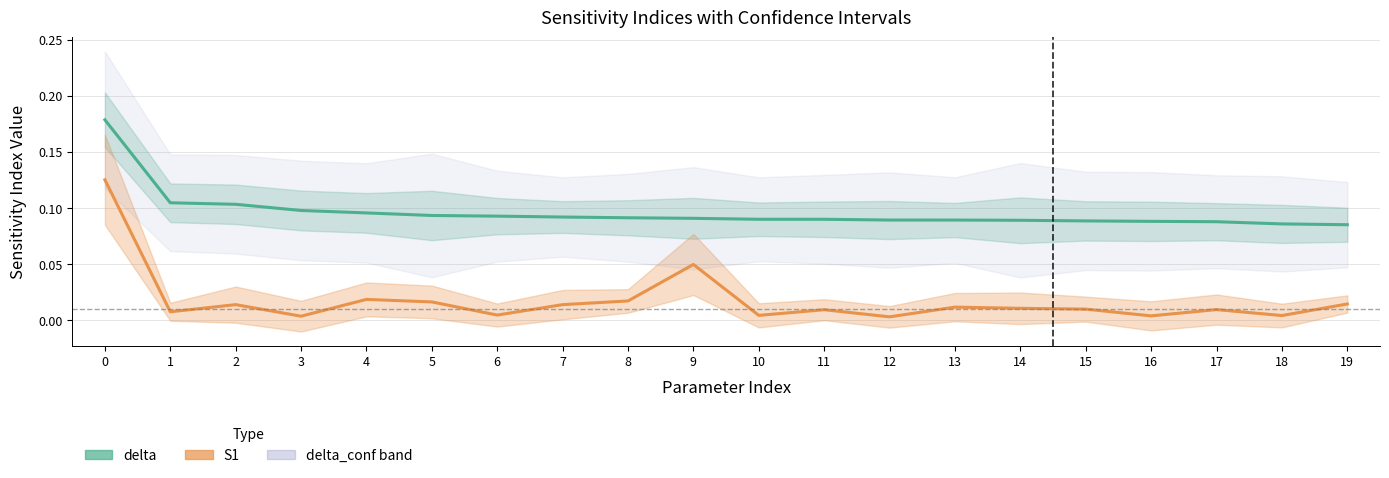

Which series has the largest range (max minus min)?

S1